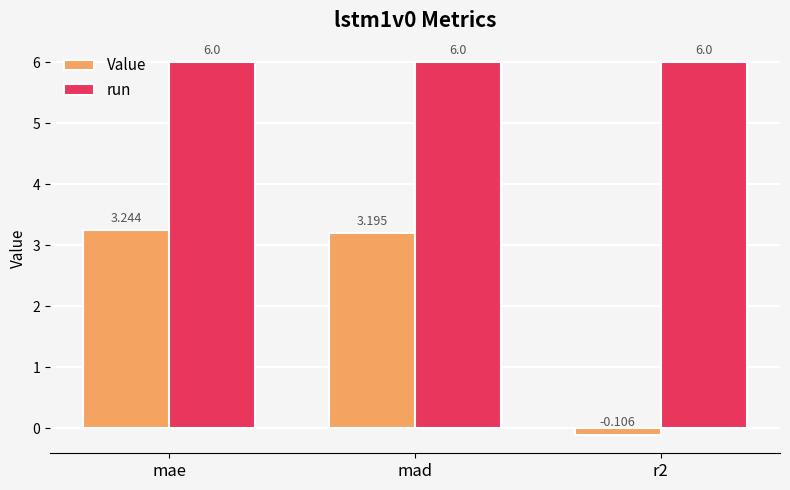

At which label does Value first exceed 3?

mae